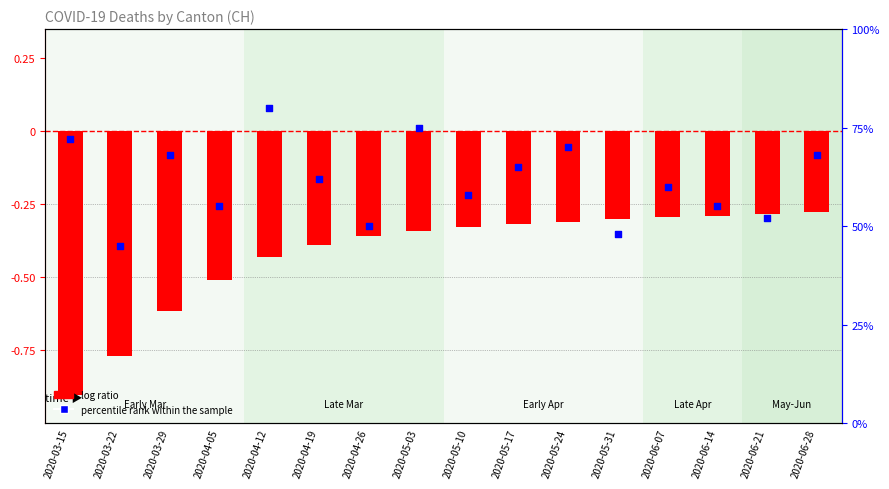

At how many categories does at least one series exceed 0?

1